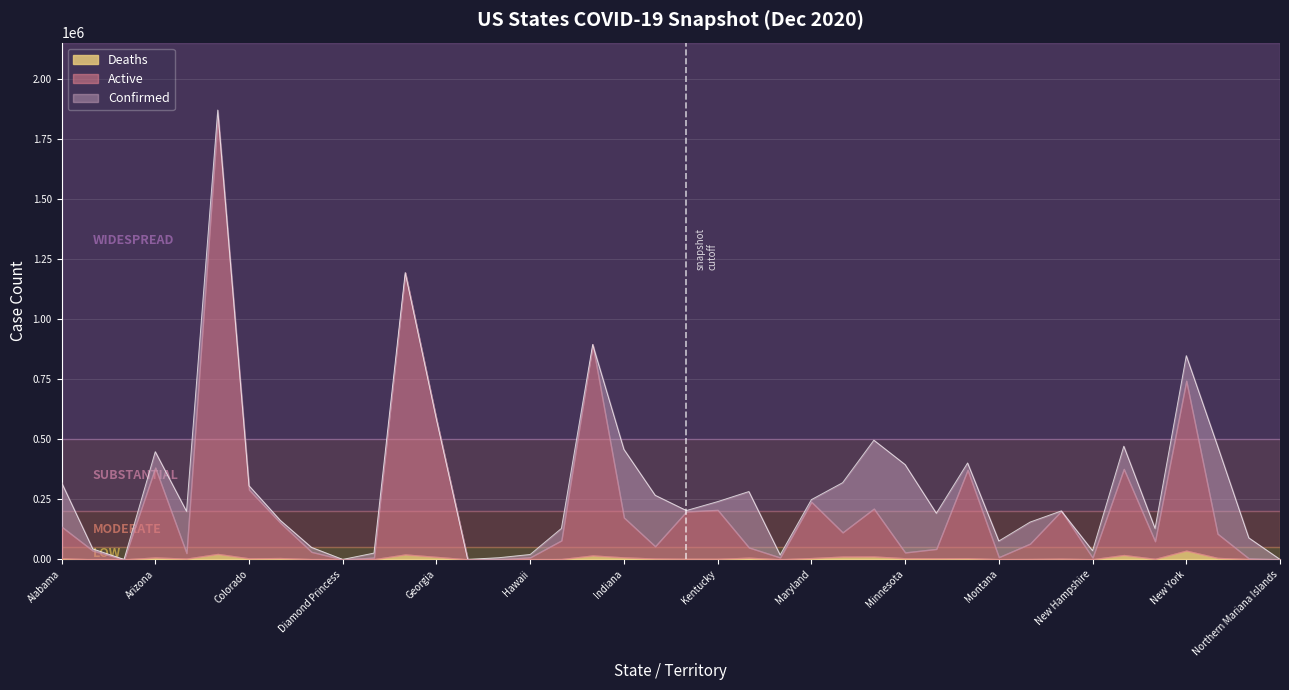

How many positive values does the Deaths series have?

38